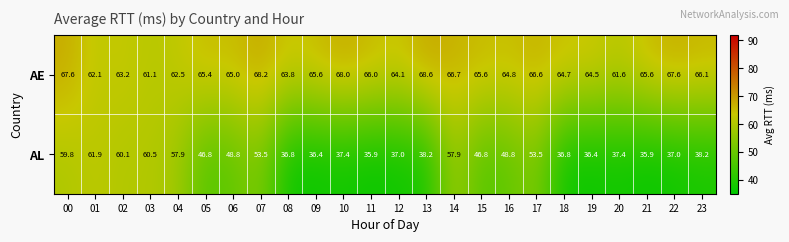

What value does the AE series have at 23?

66.1